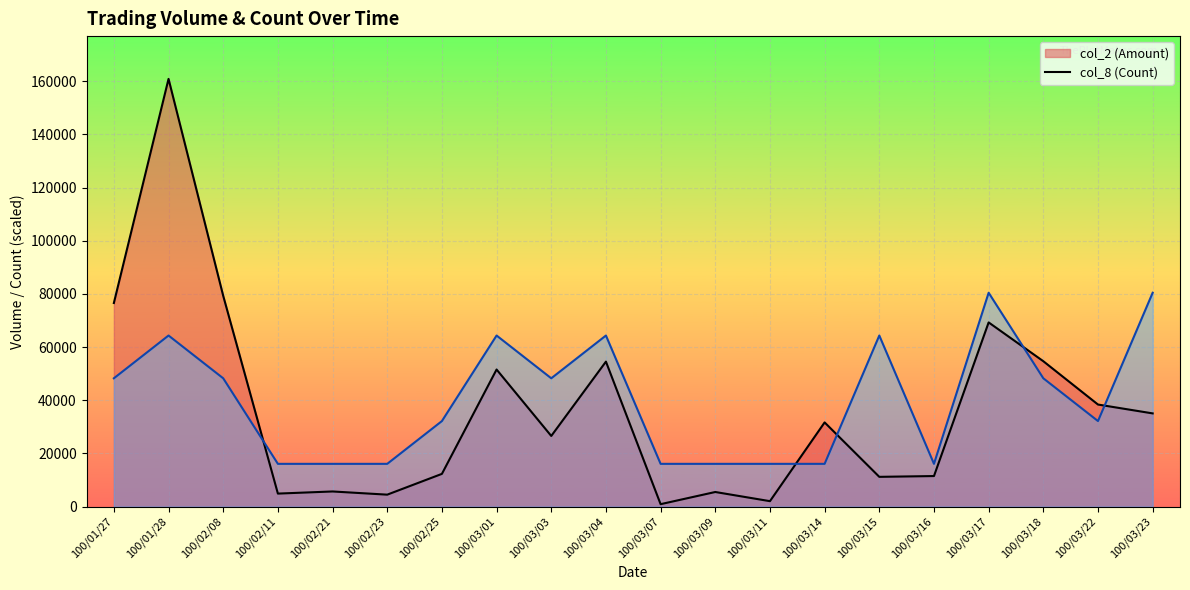

At which category does col_2 (Amount) line reach its first local valley?

100/02/11